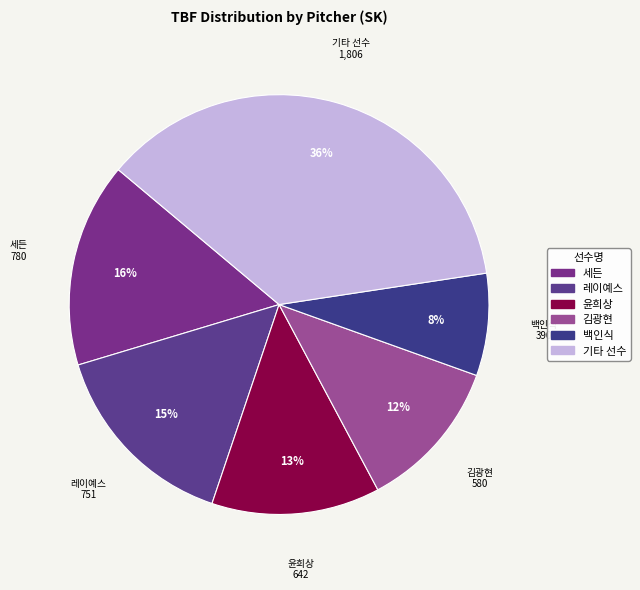

True or false: 레이예스 accounts for 15% of the total.

True